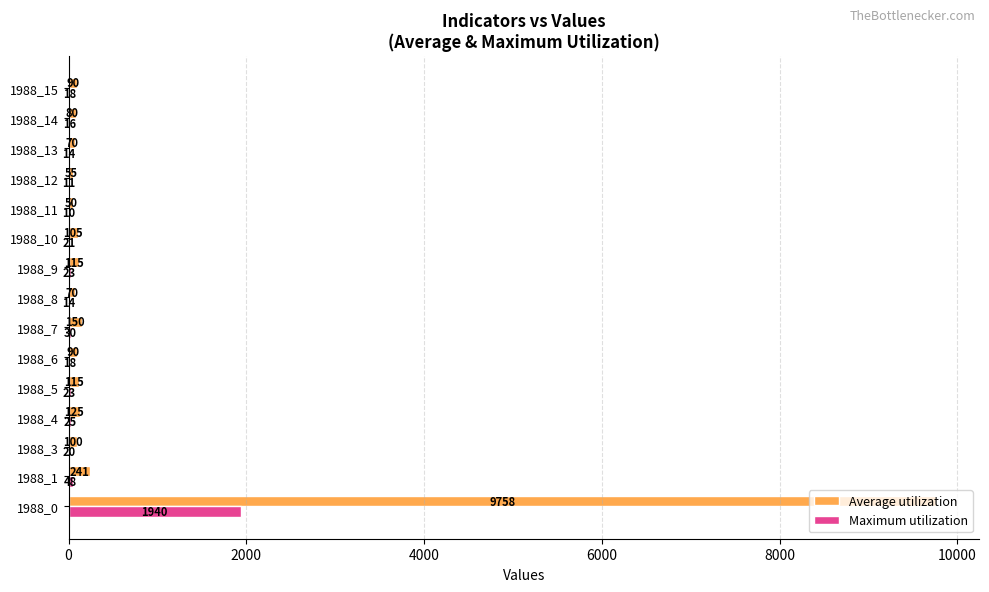

What is the maximum value shown in the chart?

9758